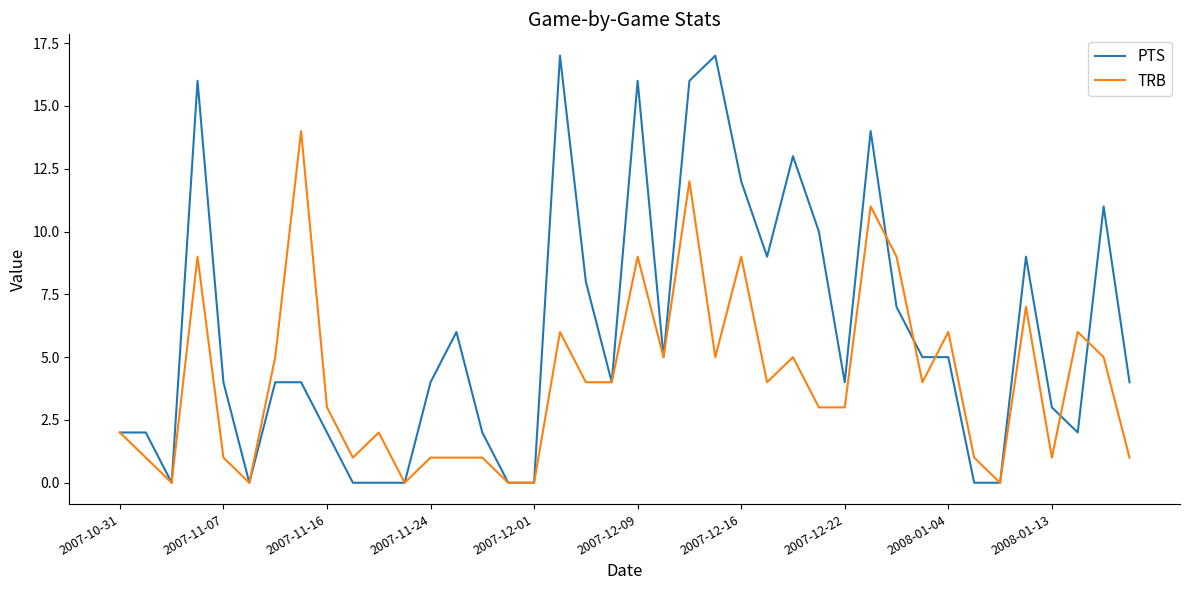

What is the highest value of the PTS series?

17